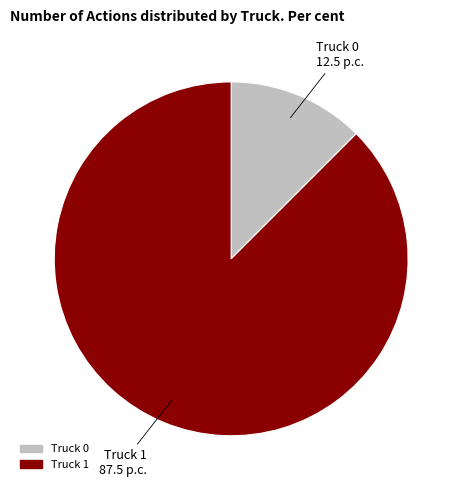

What is the smallest slice in the pie chart?

Truck 0